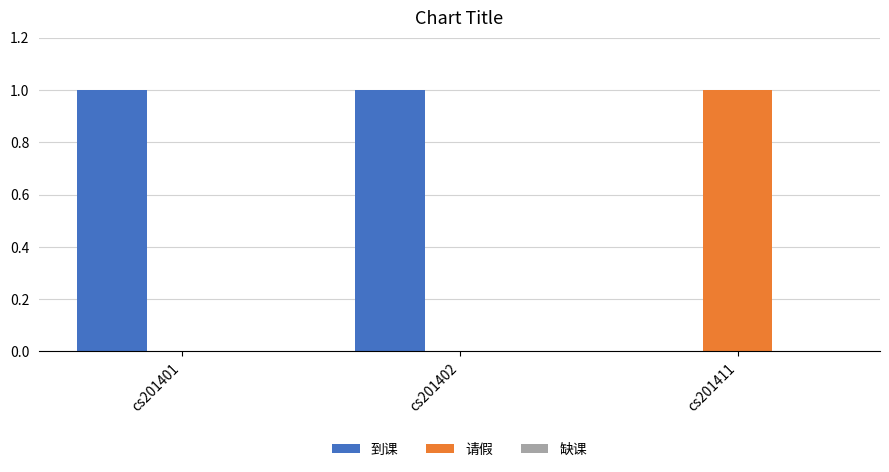

The value of 到课 at cs201411 is 0. True or false?

True